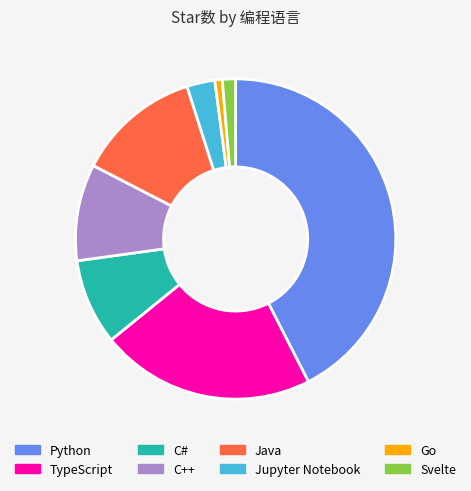

Between Python and TypeScript, which is larger?

Python